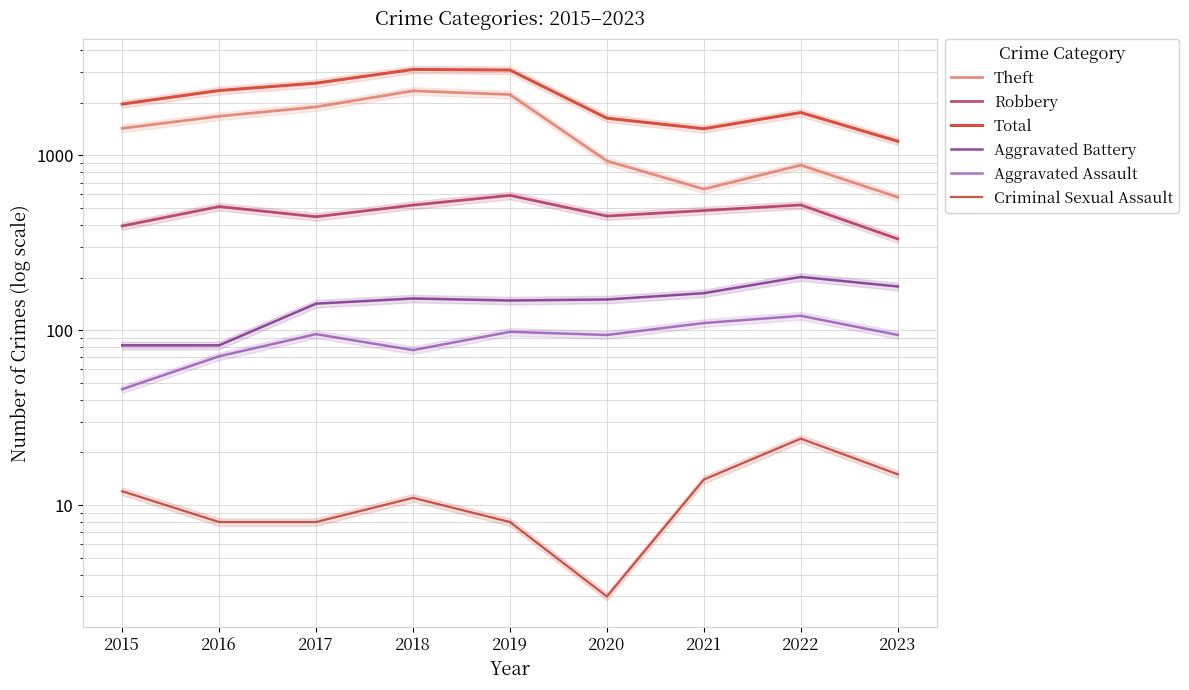

How many series are shown in this chart?

6